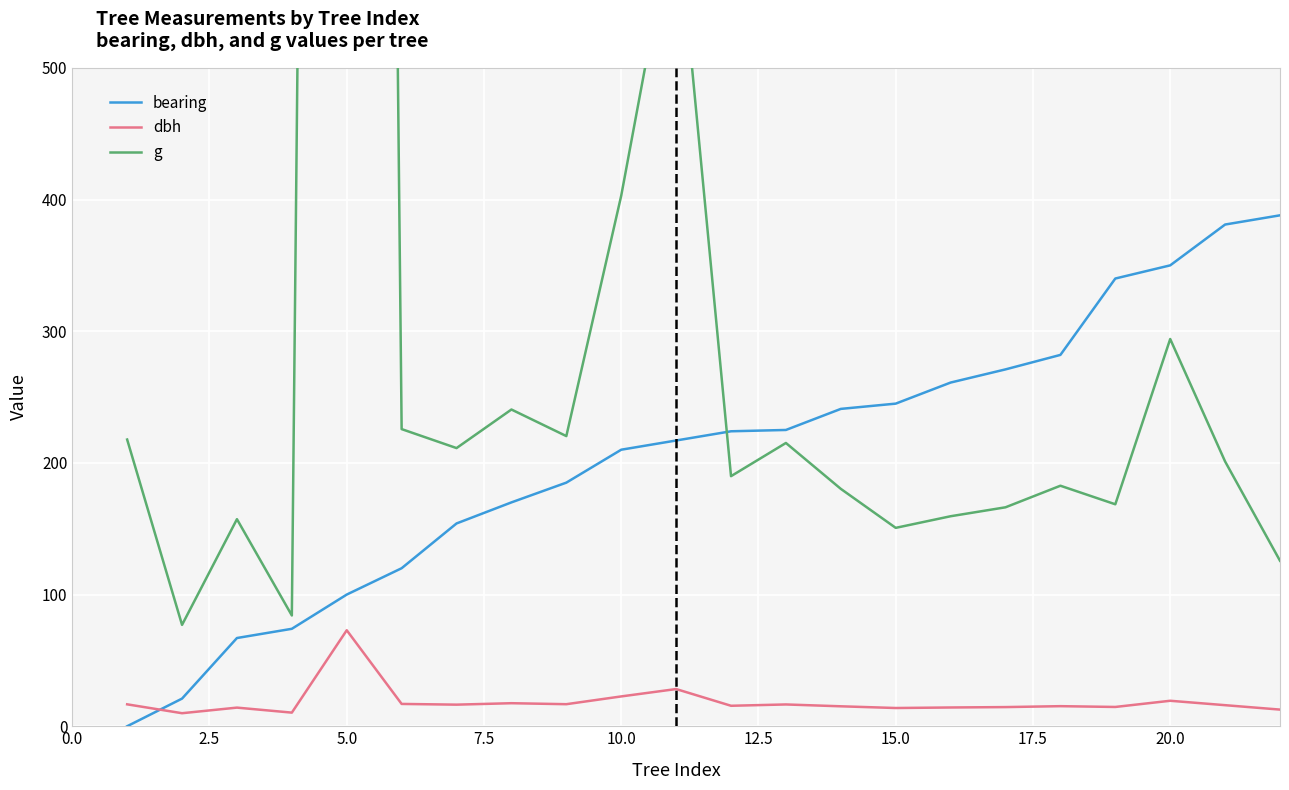

Which series has the largest total across all categories?

g